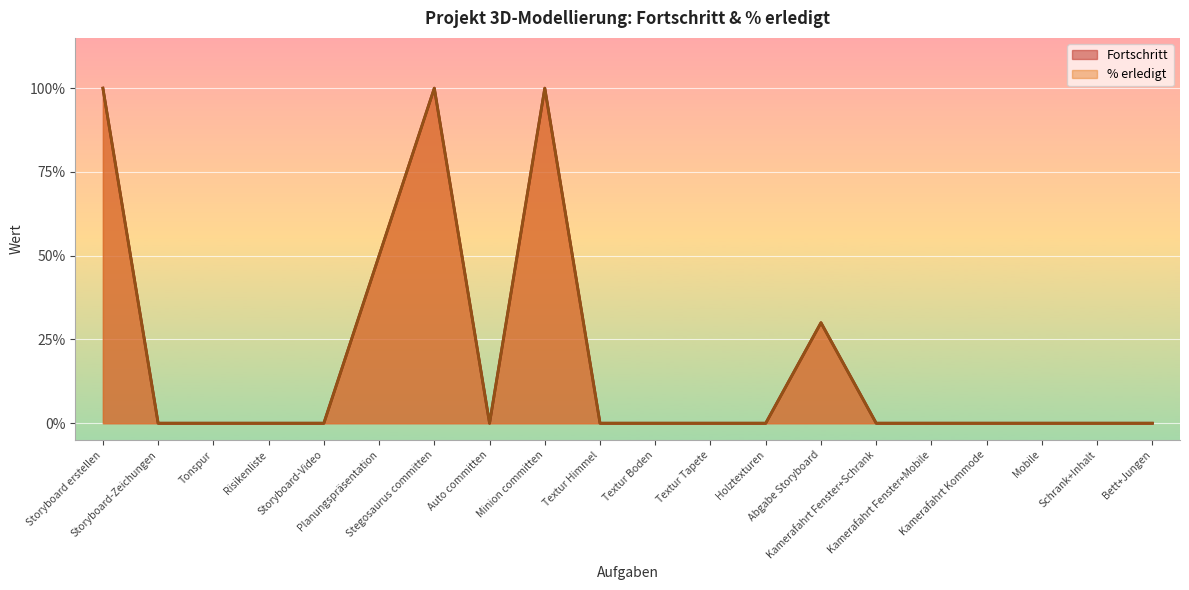

Between Storyboard-Video and Abgabe Storyboard, which series saw the biggest shift?

Fortschritt